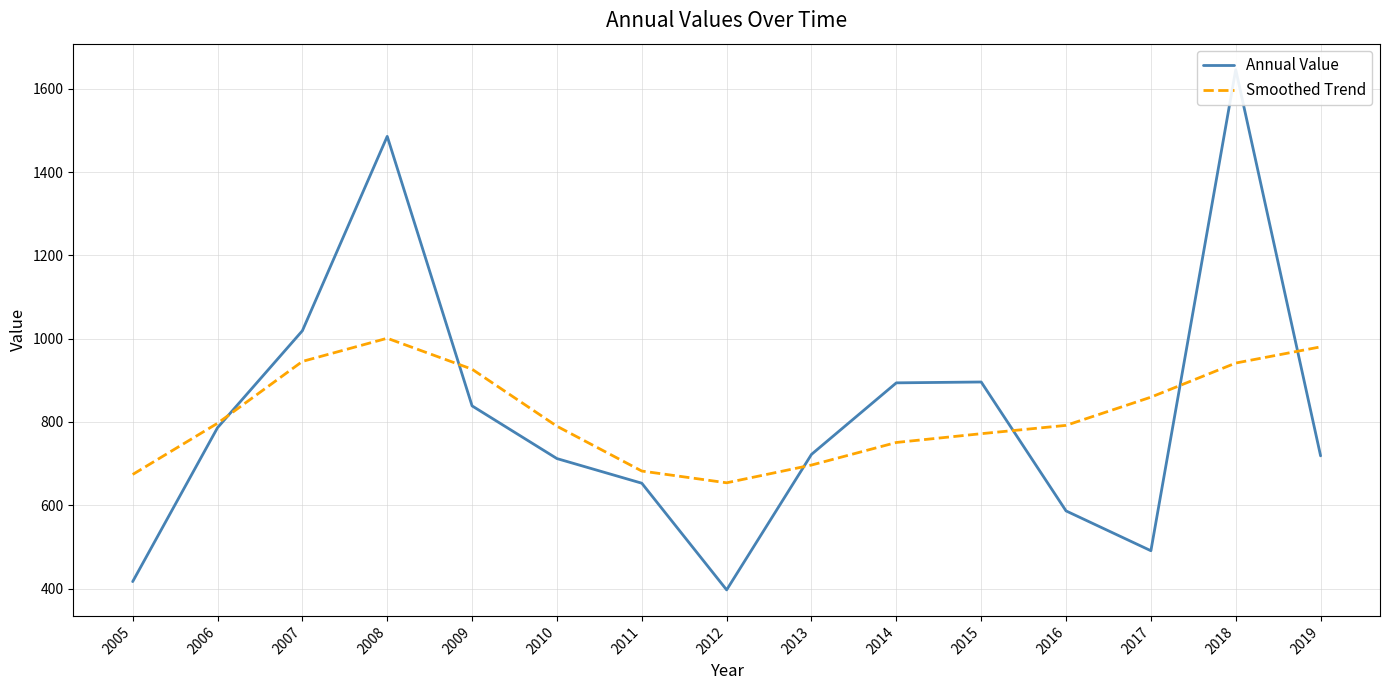

Between which two adjacent categories do Smoothed Trend and Annual Value first intersect?

2006 and 2007